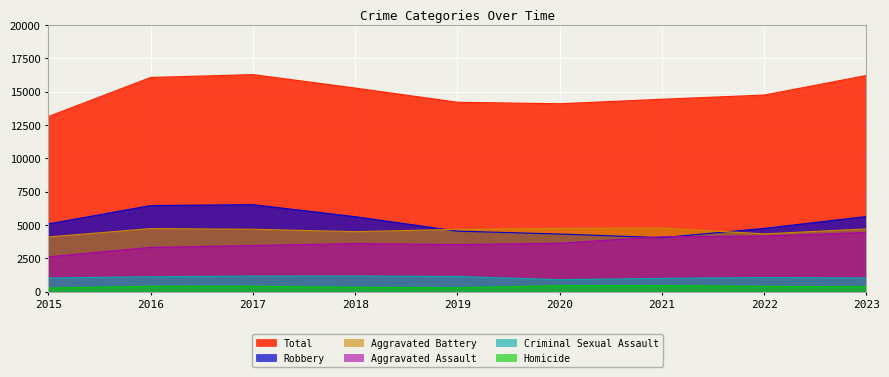

What are all the series names shown in the legend?

Total, Robbery, Aggravated Battery, Aggravated Assault, Criminal Sexual Assault, Homicide